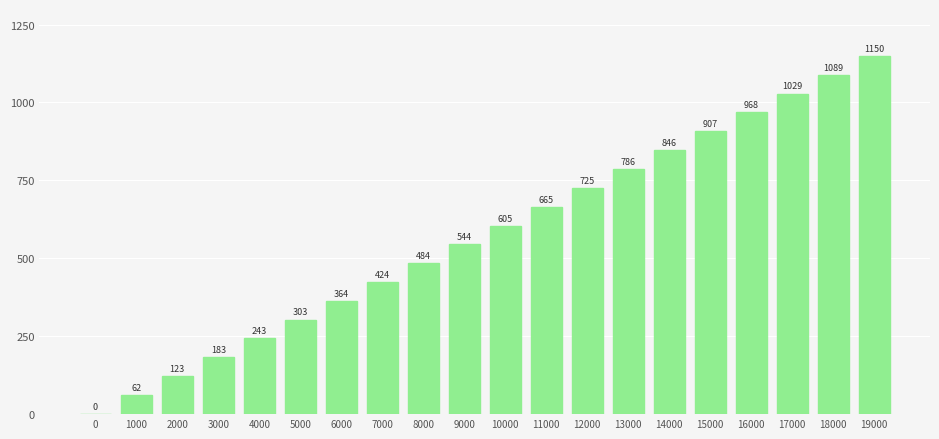

Count the number of values greater than 604.

10